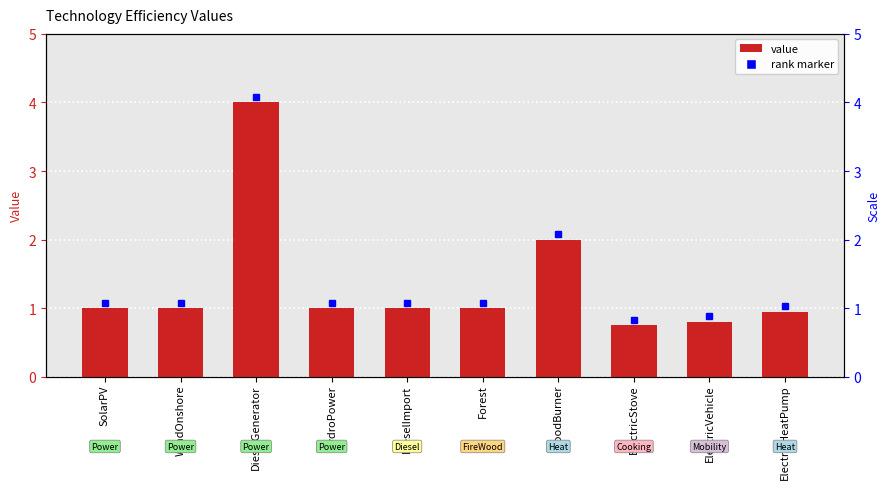

What is the difference between the maximum and second lowest values?

3.2